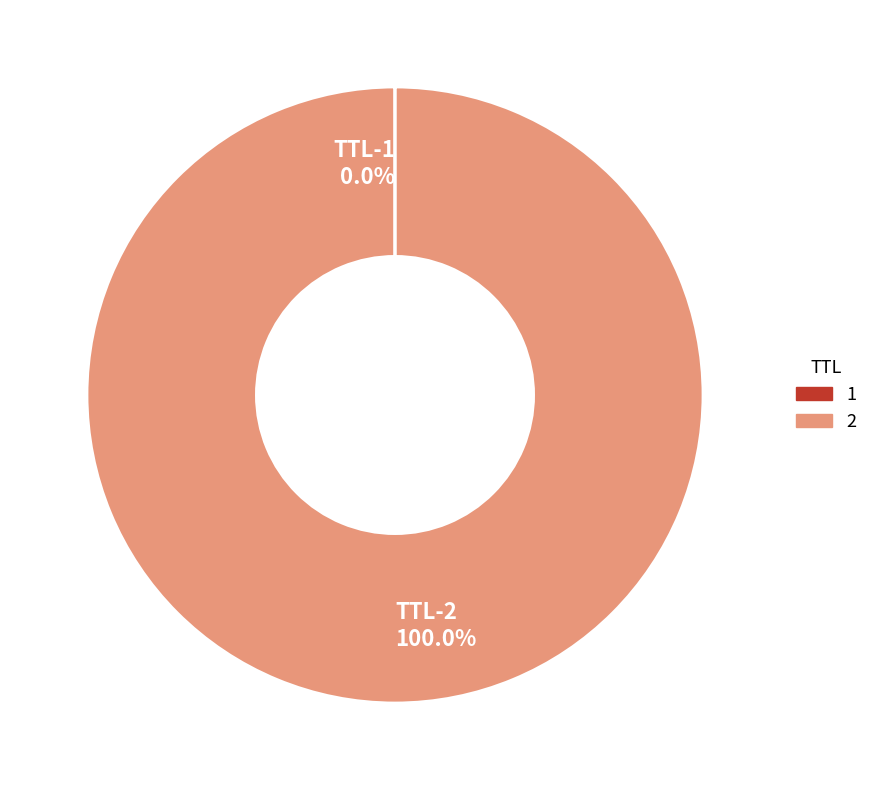

Is there any slice that represents more than half of the pie?

Yes